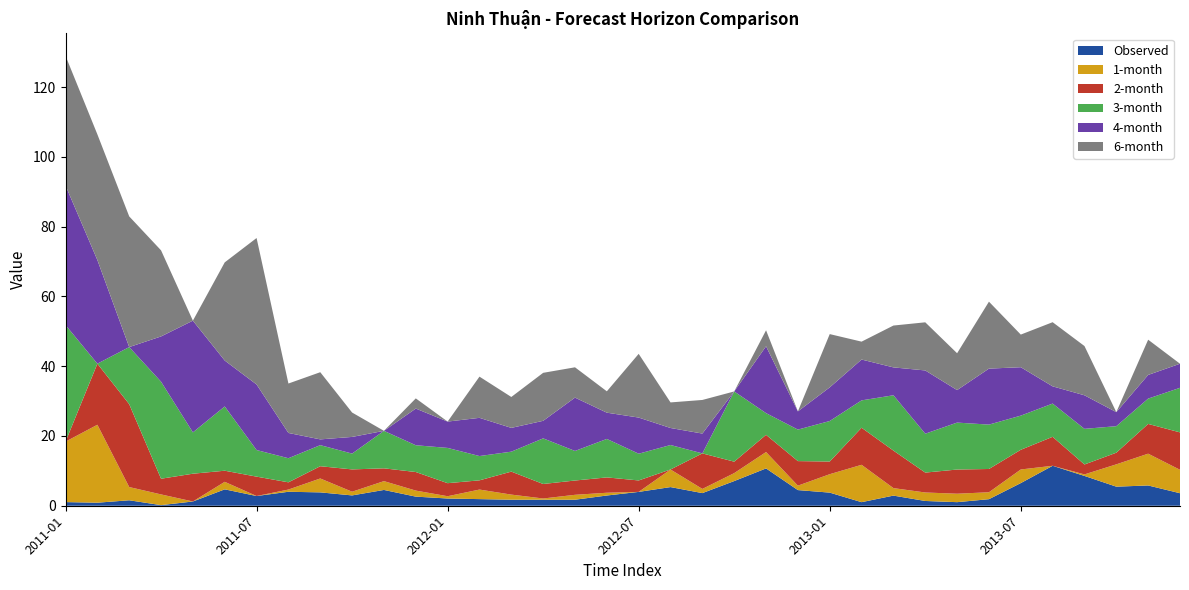

Reading left to right, list all the values displayed in this chart.

Observed: 2011-01=1.0	2011-02=0.9	2011-03=1.6	2011-04=0.2	2011-05=1.2	2011-06=4.7	2011-07=2.8	2011-08=4.0	2011-09=3.8	2011-10=3.0	2011-11=4.5	2011-12=2.6	2012-01=2.1	2012-02=1.9	2012-03=1.7	2012-04=1.7	2012-05=1.7	2012-06=2.9	2012-07=4.0	2012-08=5.4	2012-09=3.6	2012-10=7.1	2012-11=10.7	2012-12=4.5	2013-01=3.8	2013-02=1.0	2013-03=2.9	2013-04=1.4	2013-05=1.0	2013-06=1.9	2013-07=6.5	2013-08=11.5	2013-09=8.5	2013-10=5.5	2013-11=5.8	2013-12=3.6
1-month: 2011-01=17.3	2011-02=22.3	2011-03=3.8	2011-04=3.1	2011-05=0.0	2011-06=2.2	2011-07=0.0	2011-08=0.6	2011-09=4.0	2011-10=1.1	2011-11=2.5	2011-12=1.7	2012-01=0.7	2012-02=2.7	2012-03=1.5	2012-04=0.4	2012-05=1.4	2012-06=0.8	2012-07=0.0	2012-08=5.0	2012-09=1.2	2012-10=2.3	2012-11=4.7	2012-12=1.3	2013-01=5.3	2013-02=10.7	2013-03=2.1	2013-04=2.4	2013-05=2.4	2013-06=2.0	2013-07=3.9	2013-08=0.0	2013-09=0.4	2013-10=6.4	2013-11=9.1	2013-12=6.7
2-month: 2011-01=0.0	2011-02=17.5	2011-03=23.8	2011-04=4.5	2011-05=8.0	2011-06=3.2	2011-07=5.6	2011-08=2.1	2011-09=3.5	2011-10=6.4	2011-11=3.7	2011-12=5.3	2012-01=3.7	2012-02=2.6	2012-03=6.6	2012-04=4.2	2012-05=4.1	2012-06=4.4	2012-07=3.3	2012-08=0.0	2012-09=10.2	2012-10=3.3	2012-11=4.9	2012-12=7.0	2013-01=3.6	2013-02=10.6	2013-03=10.8	2013-04=5.7	2013-05=6.9	2013-06=6.7	2013-07=5.6	2013-08=8.3	2013-09=2.8	2013-10=3.3	2013-11=8.5	2013-12=10.7
3-month: 2011-01=33.4	2011-02=0.0	2011-03=16.4	2011-04=27.8	2011-05=11.9	2011-06=18.4	2011-07=7.6	2011-08=6.9	2011-09=6.0	2011-10=4.5	2011-11=10.7	2011-12=7.7	2012-01=10.1	2012-02=7.0	2012-03=5.7	2012-04=13.1	2012-05=8.5	2012-06=11.0	2012-07=7.7	2012-08=7.0	2012-09=0.0	2012-10=20.1	2012-11=6.2	2012-12=9.0	2013-01=11.6	2013-02=7.8	2013-03=15.9	2013-04=11.2	2013-05=13.5	2013-06=12.7	2013-07=9.8	2013-08=9.5	2013-09=10.2	2013-10=7.6	2013-11=7.3	2013-12=12.8
4-month: 2011-01=40.0	2011-02=29.7	2011-03=0.0	2011-04=13.0	2011-05=32.0	2011-06=13.2	2011-07=18.8	2011-08=7.2	2011-09=1.7	2011-10=4.8	2011-11=0.0	2011-12=10.5	2012-01=7.6	2012-02=11.0	2012-03=6.8	2012-04=5.0	2012-05=15.3	2012-06=7.5	2012-07=10.4	2012-08=4.9	2012-09=5.7	2012-10=0.0	2012-11=19.2	2012-12=5.2	2013-01=9.6	2013-02=11.7	2013-03=8.0	2013-04=18.1	2013-05=9.3	2013-06=16.1	2013-07=13.9	2013-08=4.9	2013-09=9.6	2013-10=4.0	2013-11=6.8	2013-12=6.9
6-month: 2011-01=37.2	2011-02=36.0	2011-03=37.5	2011-04=24.7	2011-05=0.0	2011-06=28.1	2011-07=42.0	2011-08=14.2	2011-09=19.3	2011-10=7.0	2011-11=0.0	2011-12=2.9	2012-01=0.0	2012-02=11.8	2012-03=8.9	2012-04=13.8	2012-05=8.7	2012-06=6.1	2012-07=18.3	2012-08=7.3	2012-09=9.6	2012-10=0.0	2012-11=4.6	2012-12=0.0	2013-01=15.3	2013-02=5.1	2013-03=12.0	2013-04=13.8	2013-05=10.6	2013-06=19.2	2013-07=9.4	2013-08=18.4	2013-09=14.1	2013-10=0.0	2013-11=10.1	2013-12=0.0